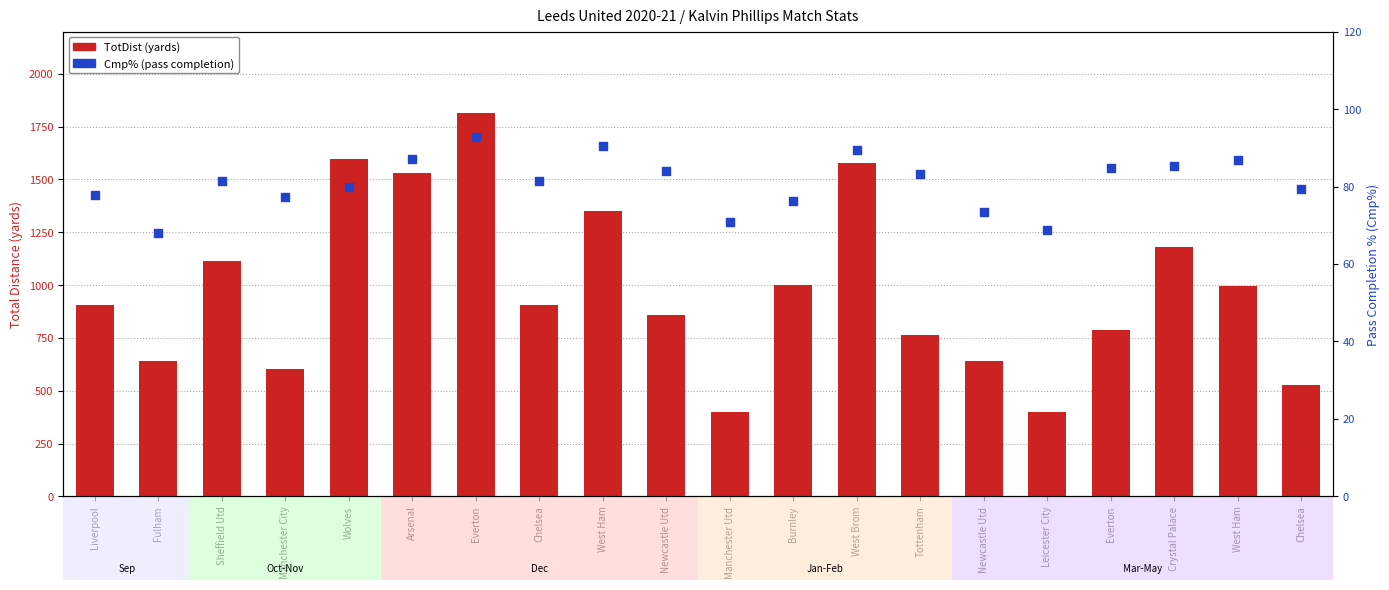

Is the value of Cmp% at Arsenal greater than the value of TotDist at Everton?

No